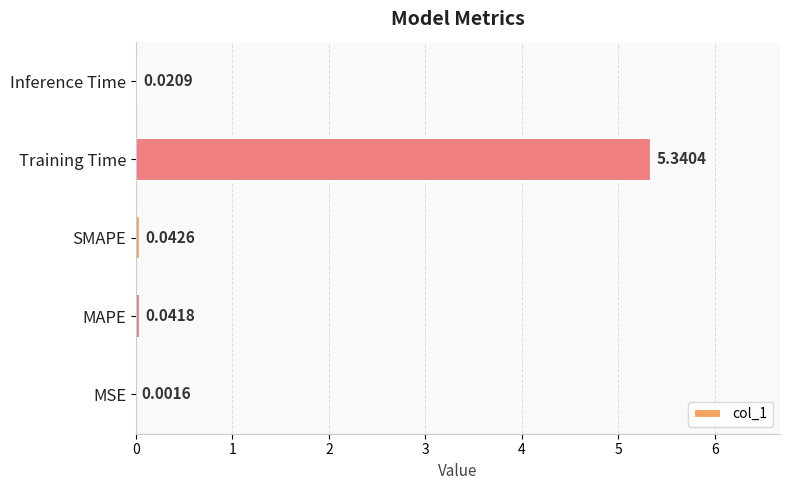

At which label is the value closest to 2?

SMAPE